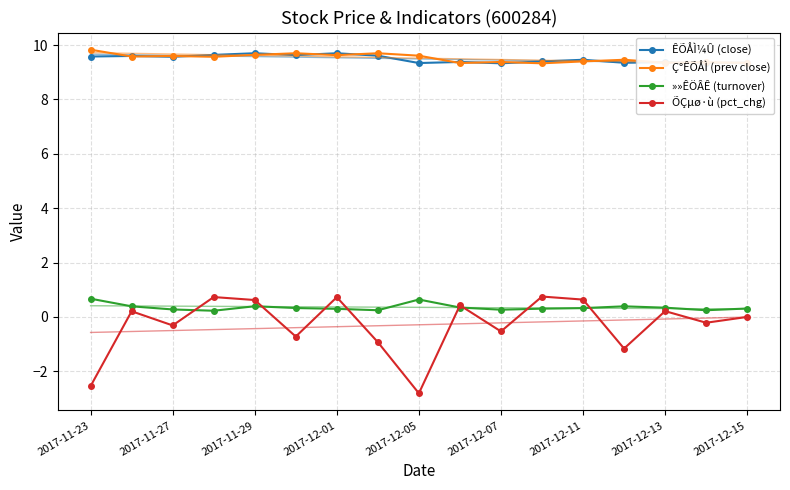

Reading left to right, list all the values displayed in this chart.

ÊÕÅÌ¼Û (close): 9.6	9.6	9.6	9.6	9.7	9.6	9.7	9.6	9.3	9.4	9.3	9.4	9.5	9.3	9.4	9.3	9.3
Ç°ÊÕÅÌ (prev close): 9.8	9.6	9.6	9.6	9.6	9.7	9.6	9.7	9.6	9.3	9.4	9.3	9.4	9.5	9.3	9.4	9.3
»»ÊÖÂÊ (turnover): 0.7	0.4	0.3	0.2	0.4	0.3	0.3	0.2	0.6	0.3	0.3	0.3	0.3	0.4	0.3	0.2	0.3
ÕÇµø·ù (pct_chg): -2.5	0.2	-0.3	0.7	0.6	-0.7	0.7	-0.9	-2.8	0.4	-0.5	0.8	0.6	-1.2	0.2	-0.2	0.0